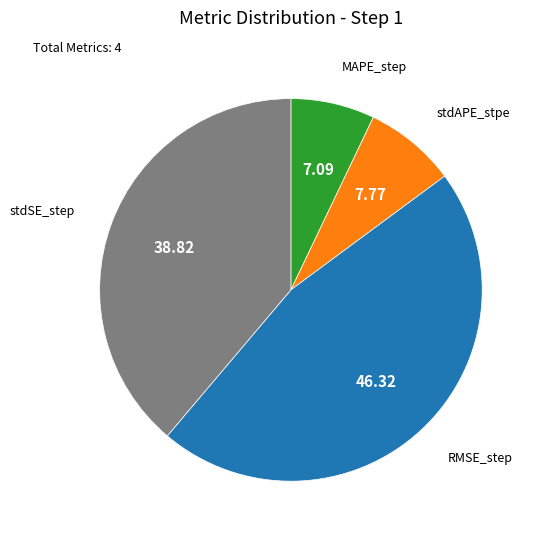

How many segments does this pie chart have?

4